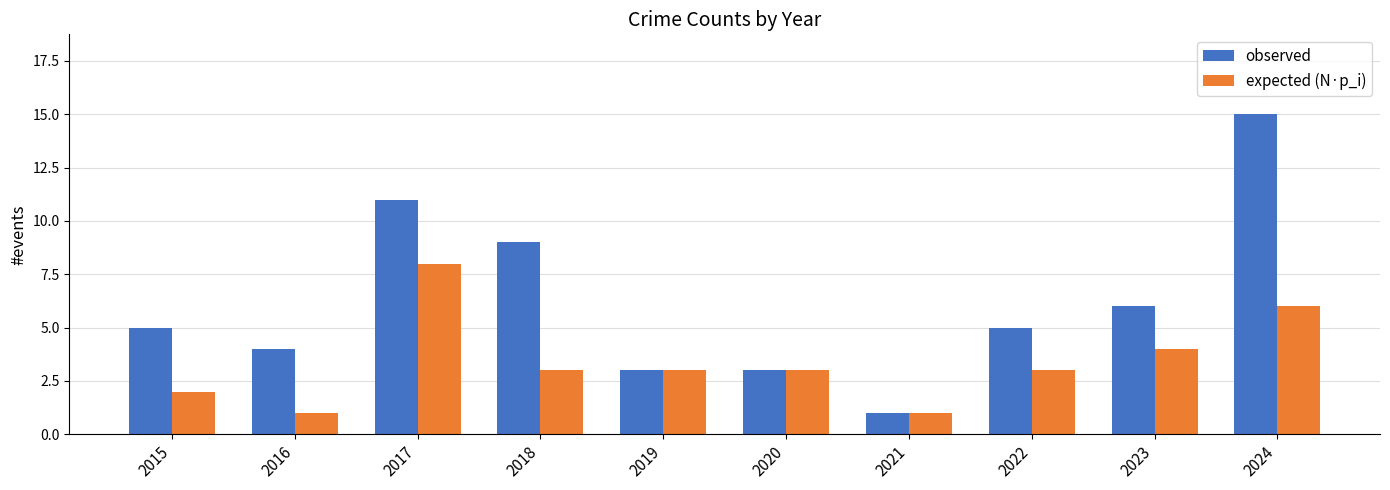

How many bars are there in total?

20